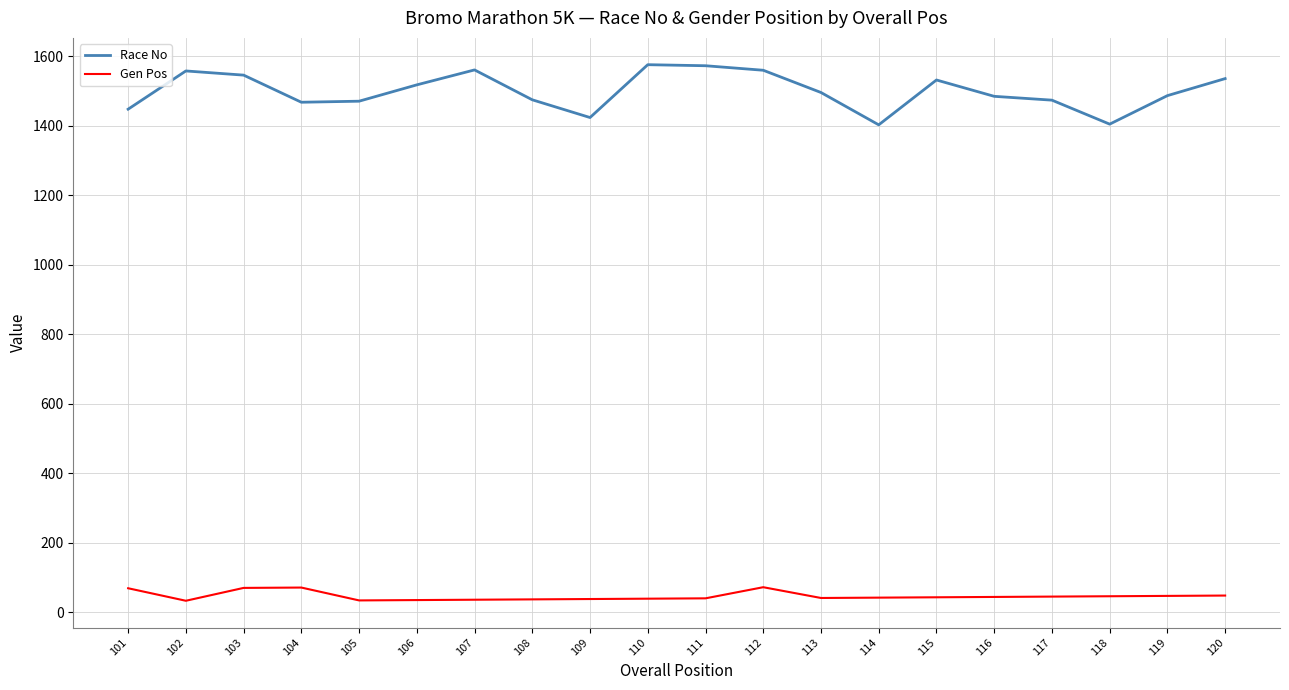

What is the maximum value shown in the chart?

1575